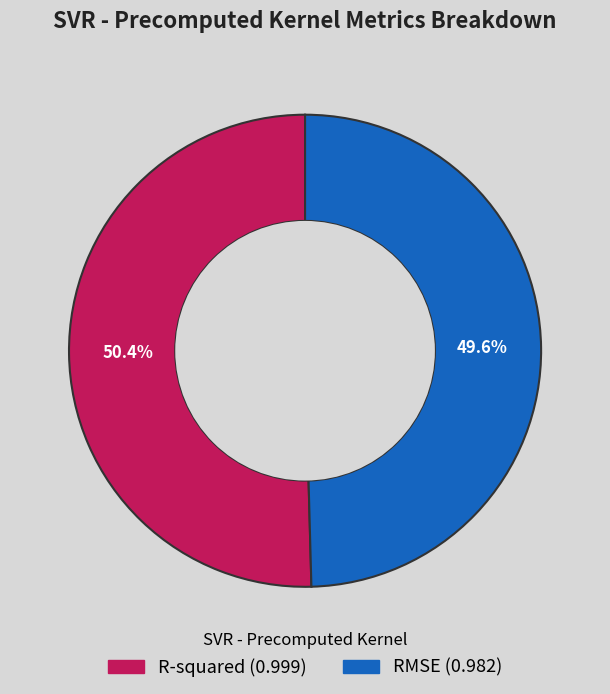

The RMSE slice represents 61% of the pie. True or false?

False